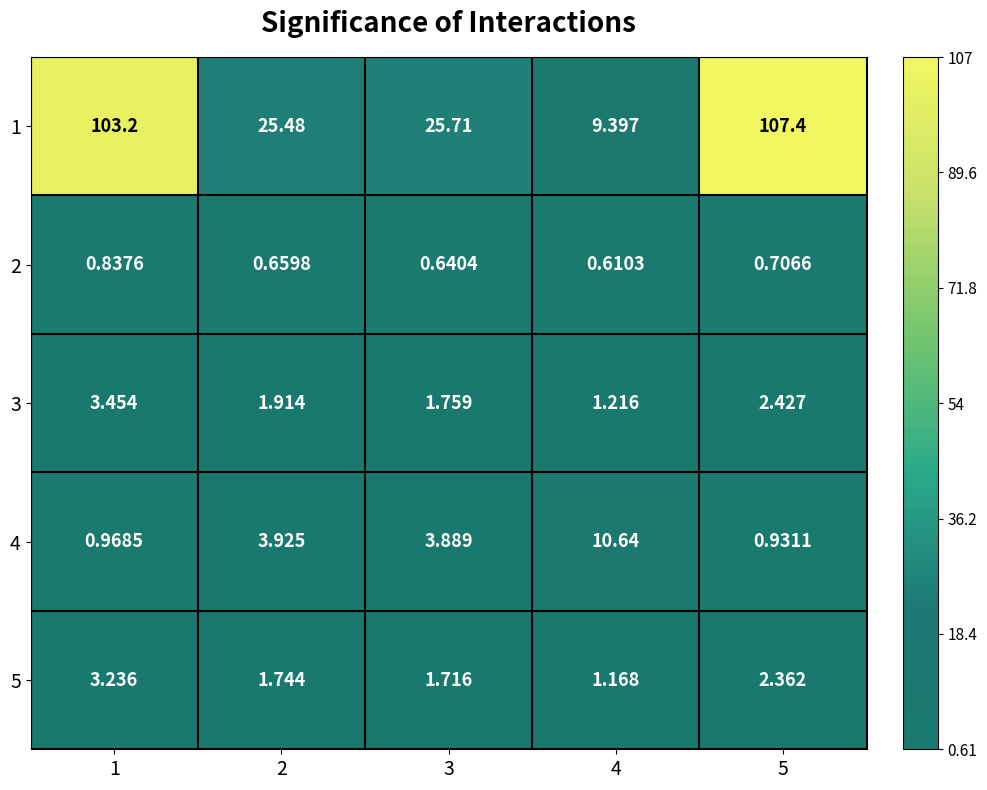

At which category is the sum across all series the highest?

5